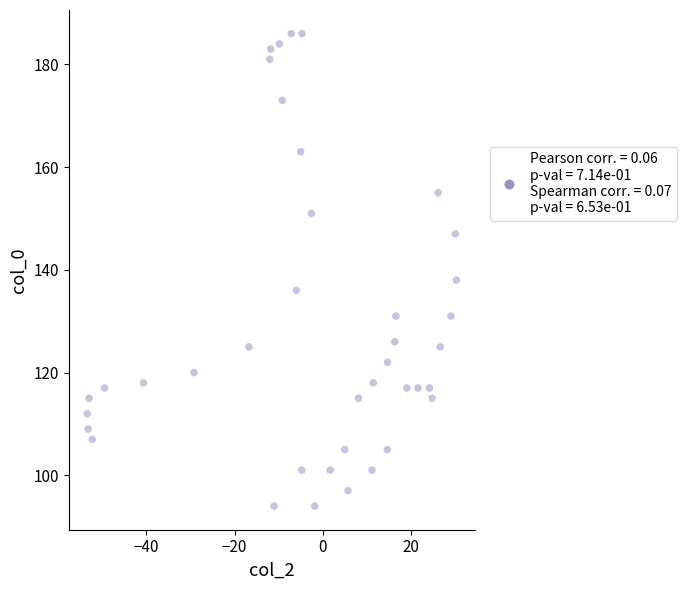

What is the range of Y values (max minus min)?

92